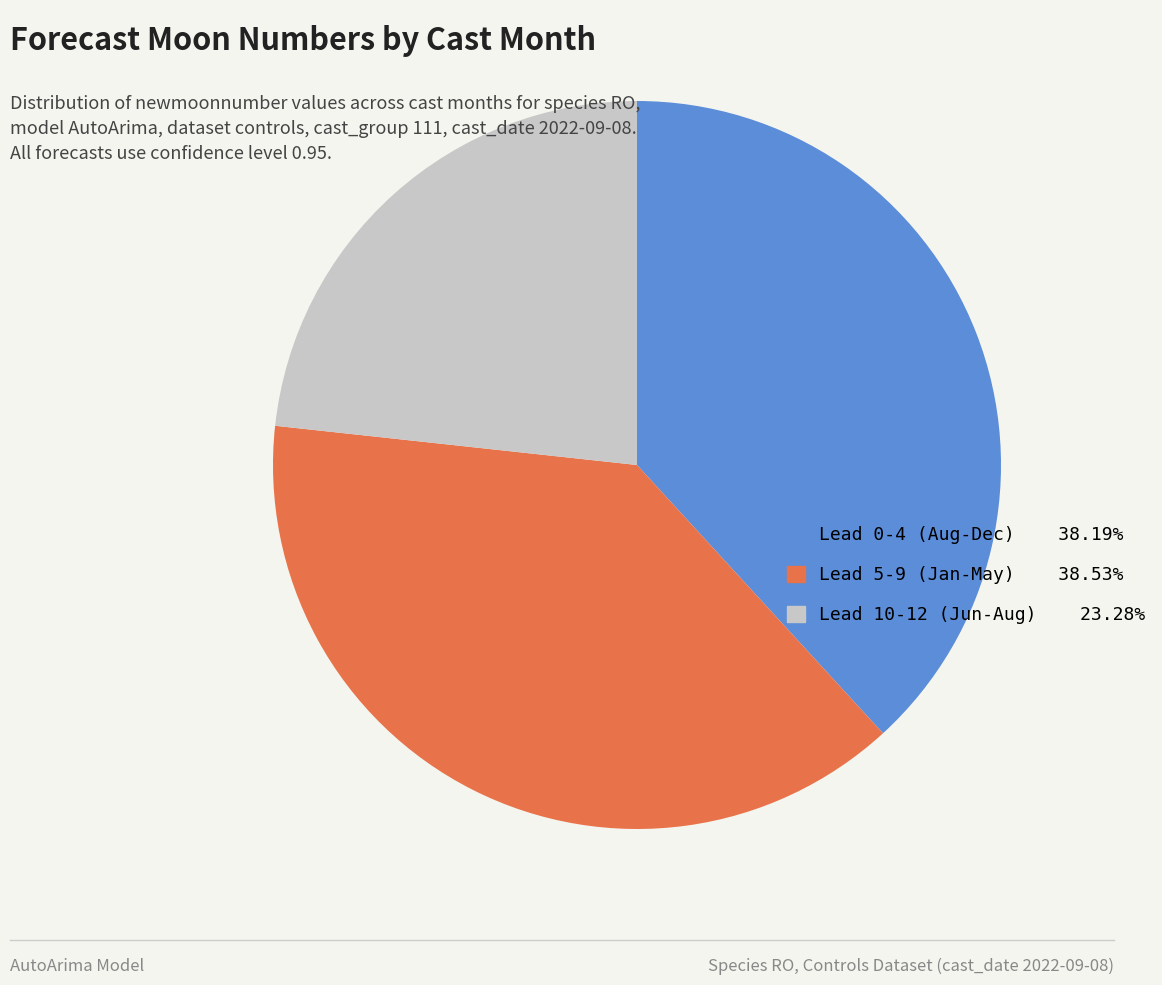

What is the ratio of the value at Lead 5-9 (Jan-May) 38.53% to the value at Lead 0-4 (Aug-Dec) 38.19%?

1.0